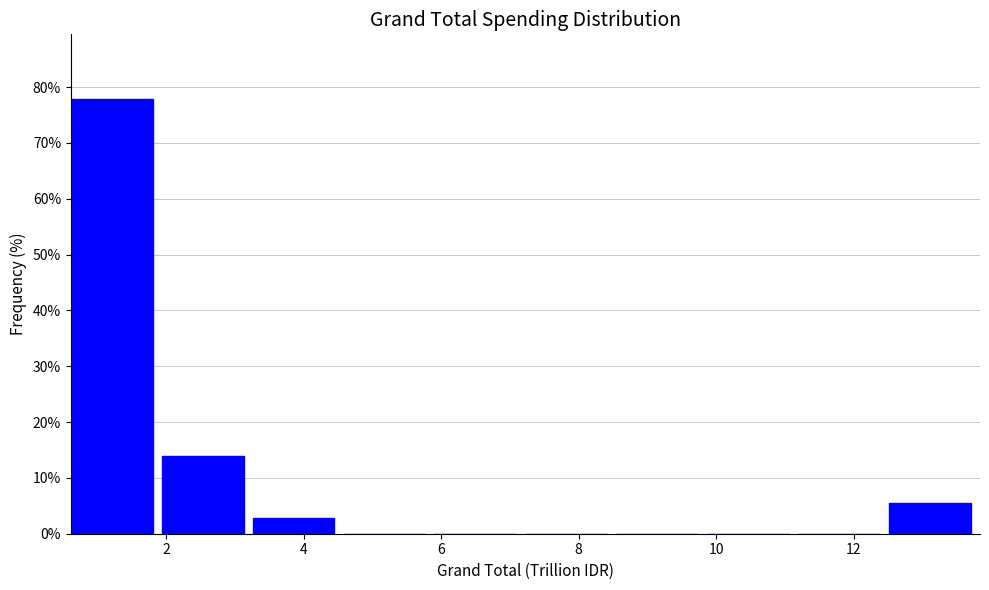

What is the height of the bar covering 3.2 to 4.6 on the x-axis? Neither the bar edges nor the heights are printed on the chart, so give them approximately, as read against the axes.

3